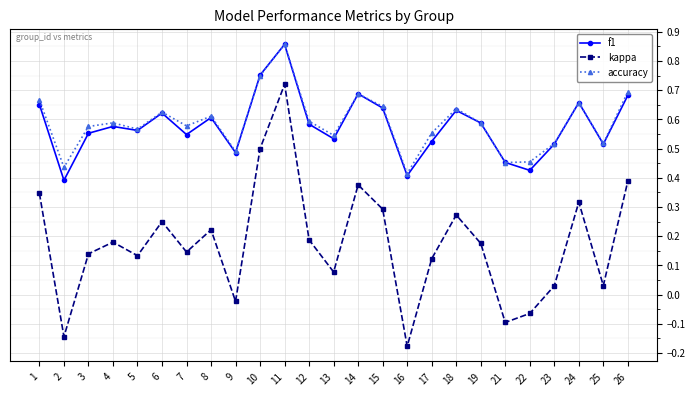

The value of kappa at 1 is 0.2. True or false?

False